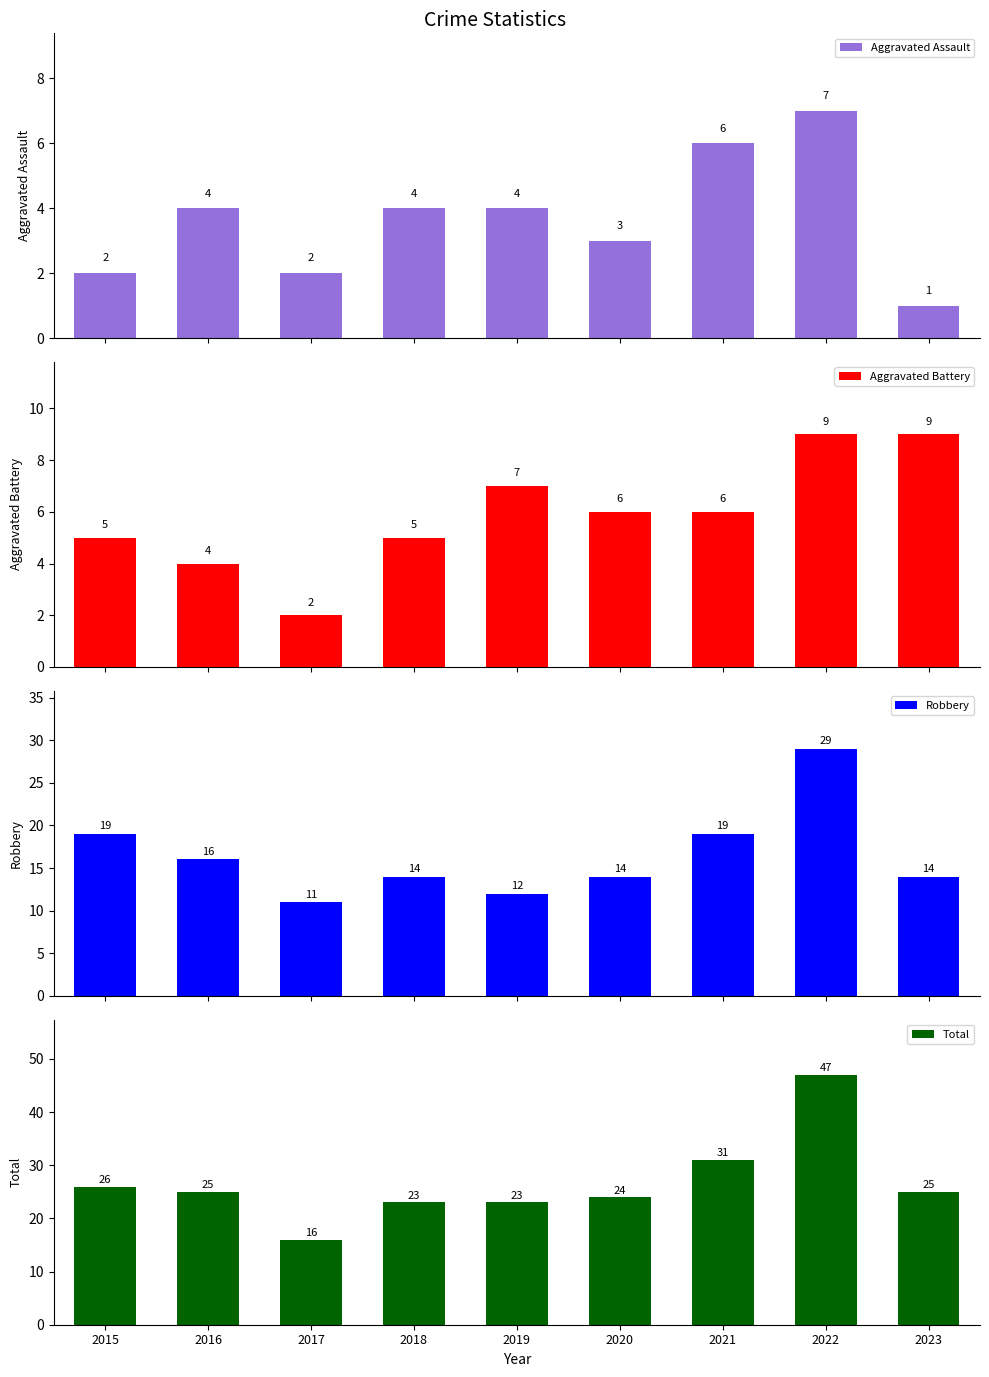

What is the difference between the highest and lowest values at 2019?

19